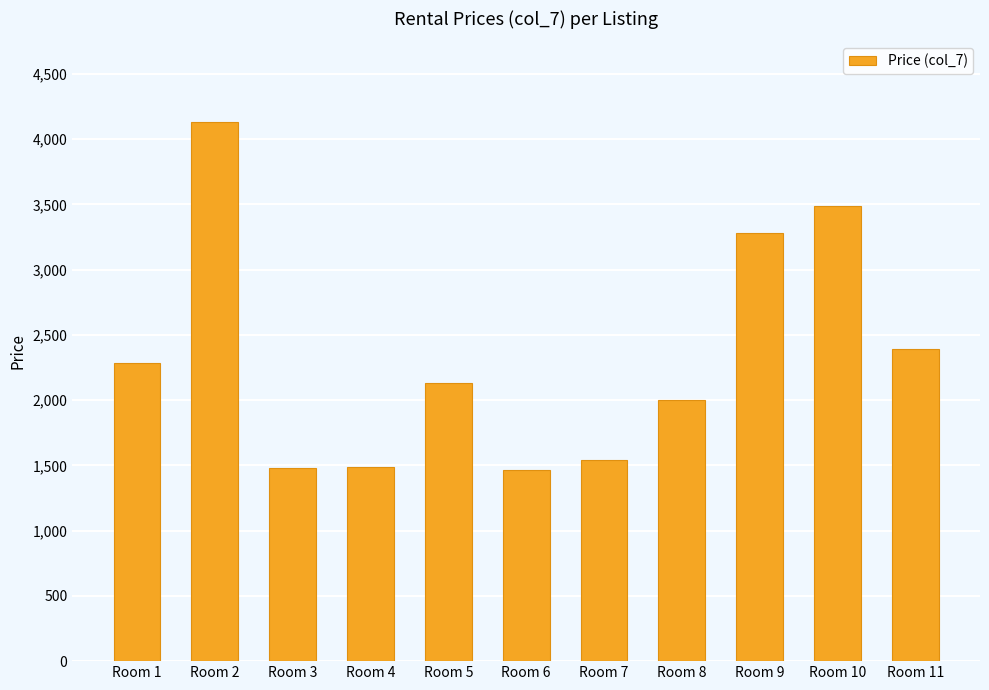

At which label does the data first exceed 2133?

Room 1